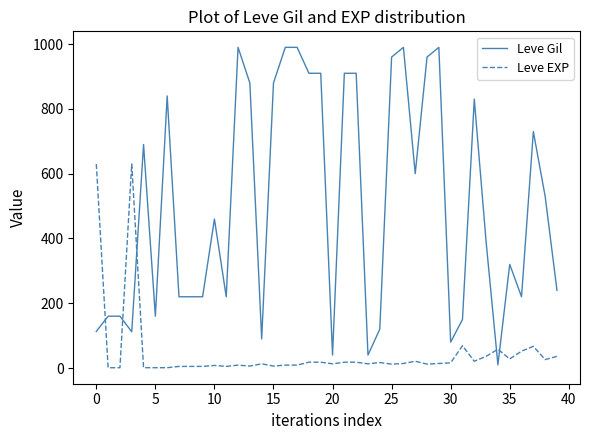

Which series has the largest range (max minus min)?

Leve Gil